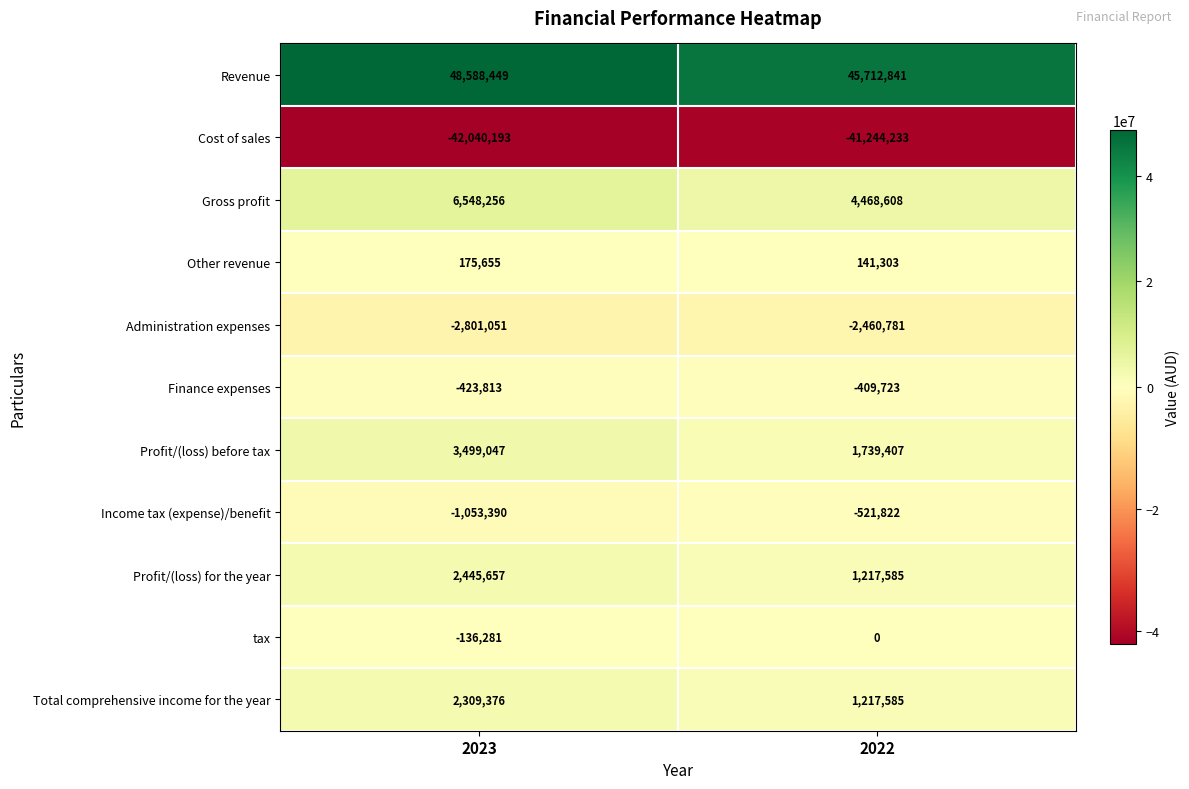

What is the difference between the Income tax (expense)/benefit values at 2023 and 2022?

531568